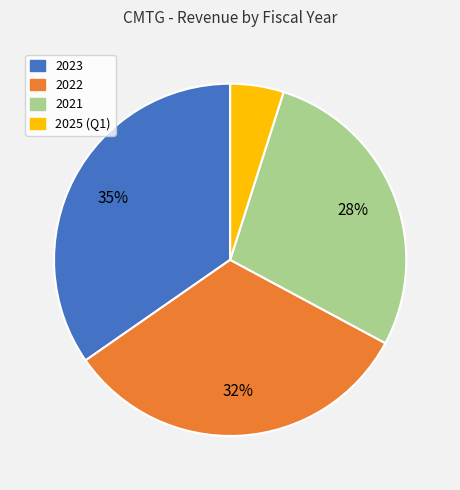

Between 2021 and 2023, which is larger?

2023